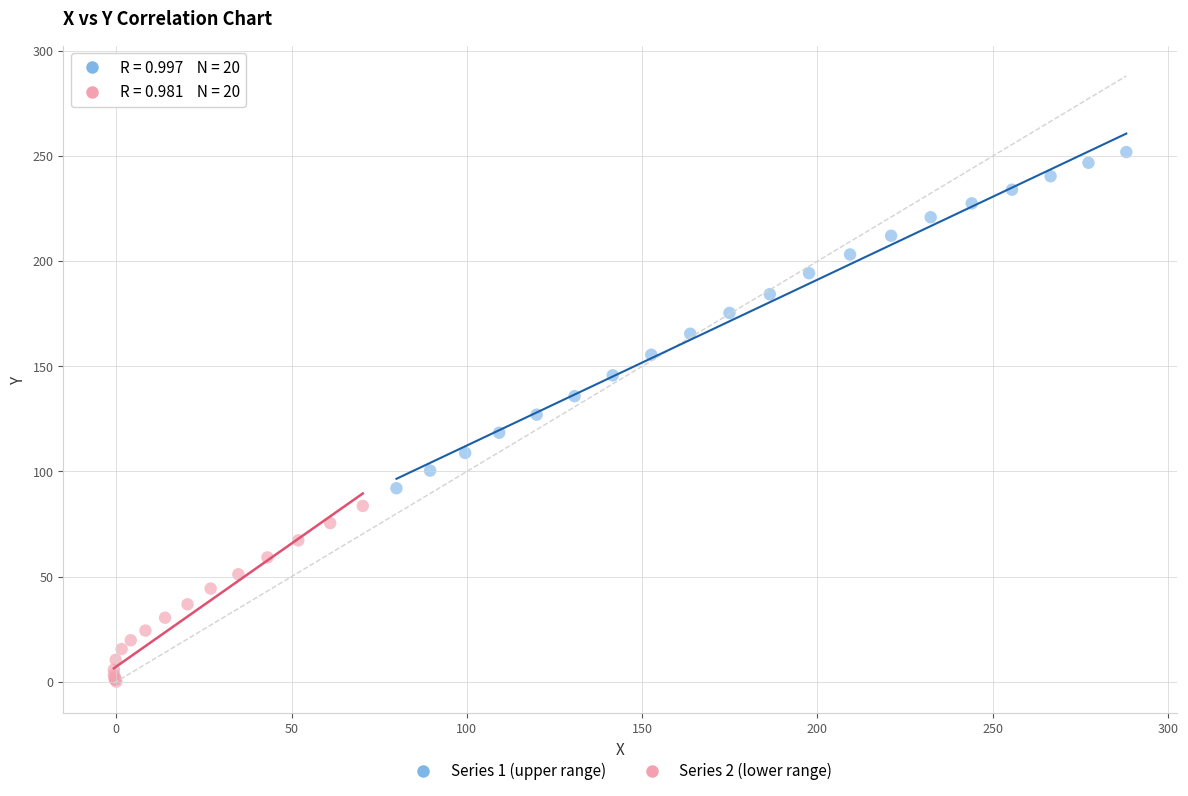

Which series has the largest Y range (max minus min)?

Series 1 (upper range)